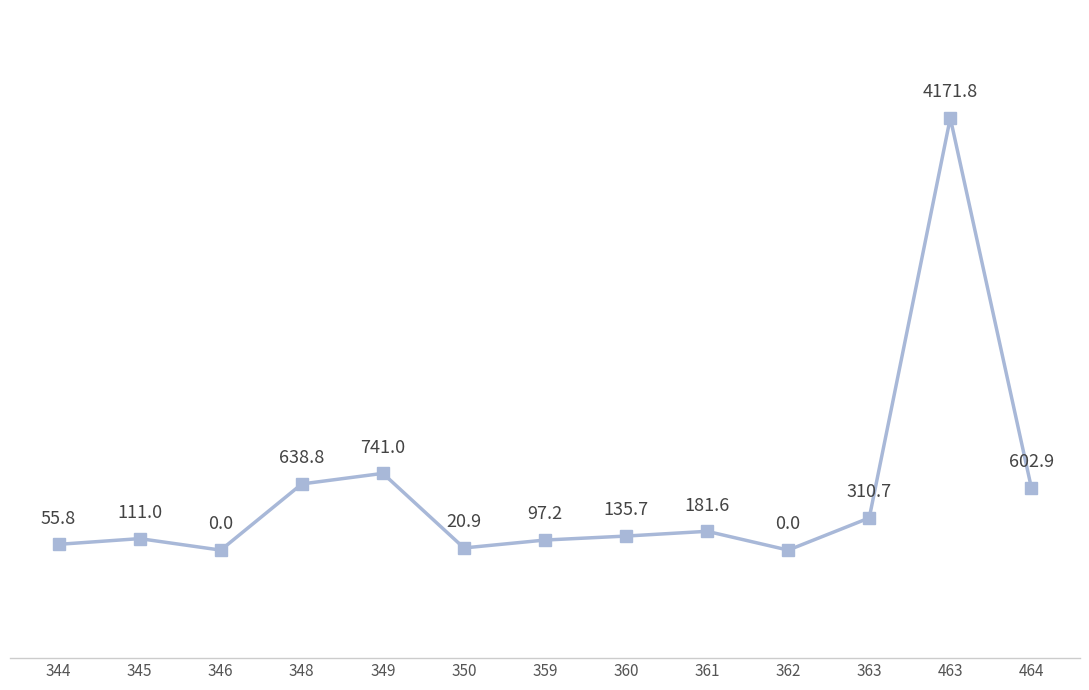

How many lines are shown in the chart?

1